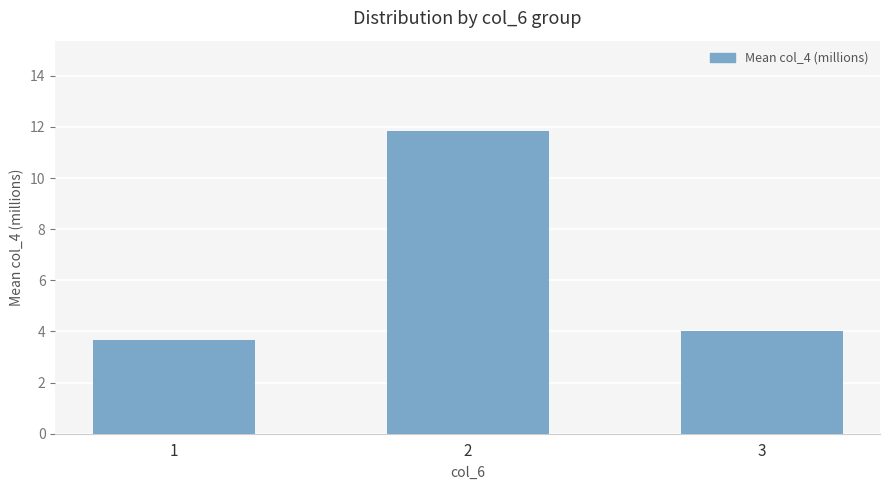

Which category has the highest value across all series?

2